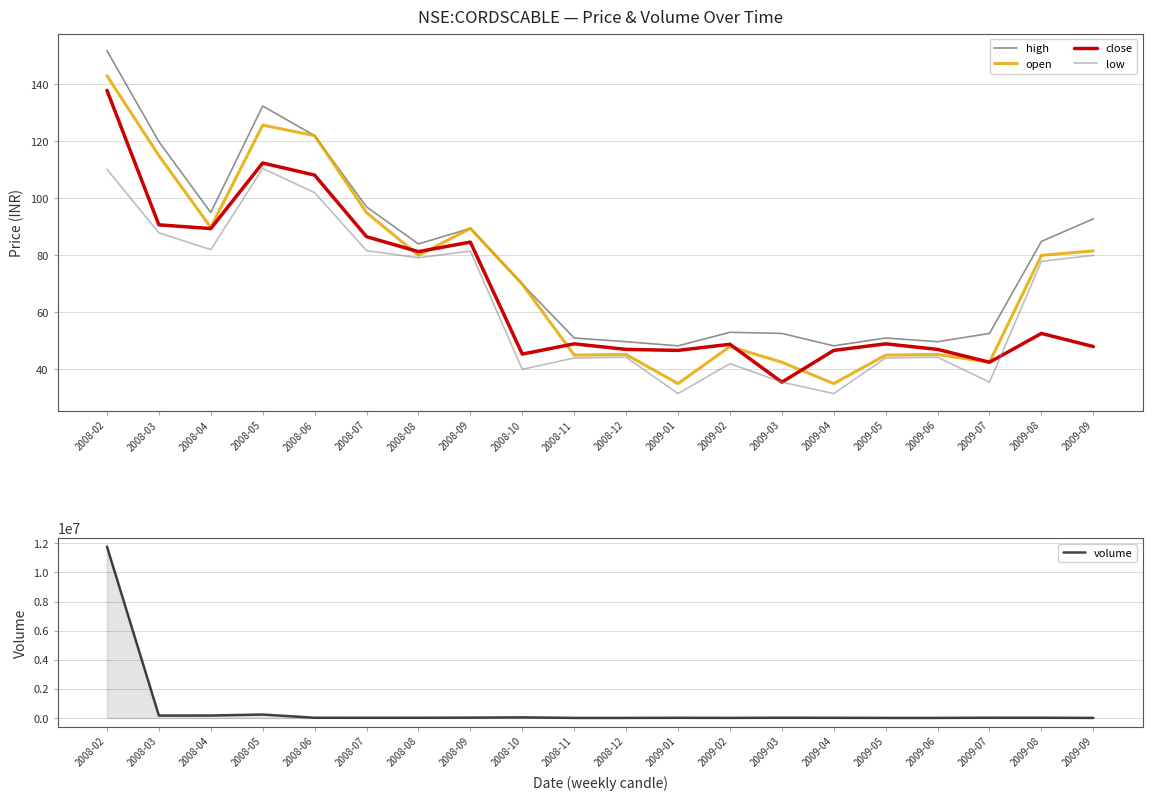

Where does the close series first go above 48?

2008-02